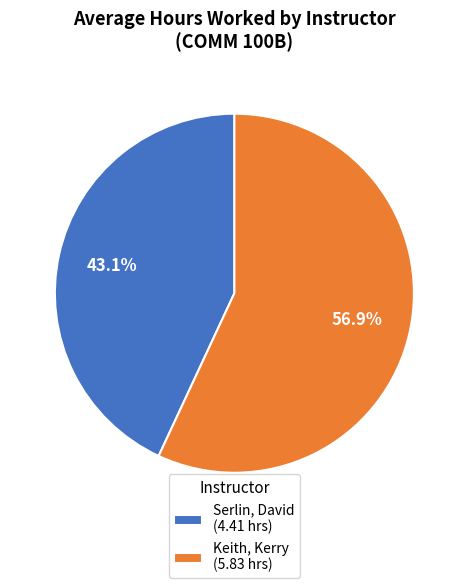

What is the smallest slice in the pie chart?

Serlin, David